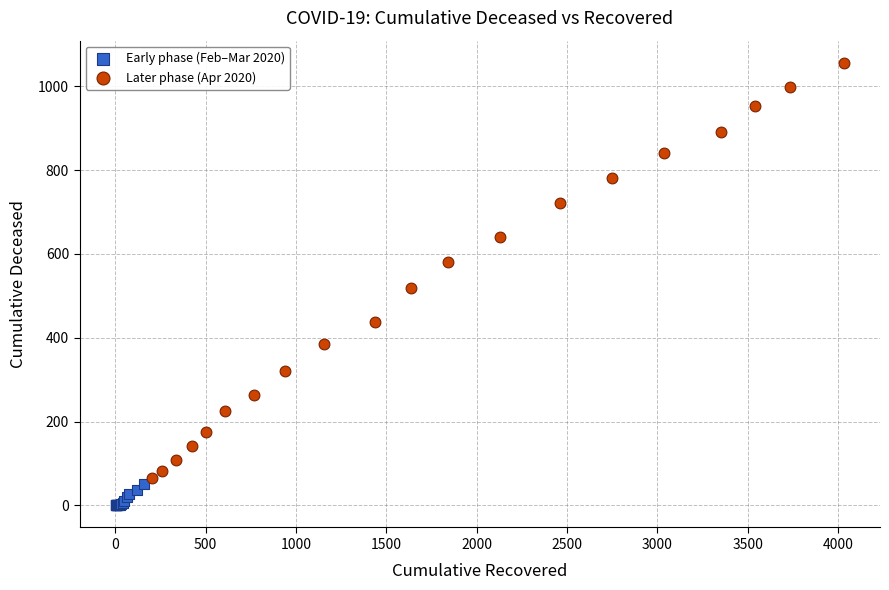

Which series reaches the maximum Y coordinate?

Later phase (Apr 2020)